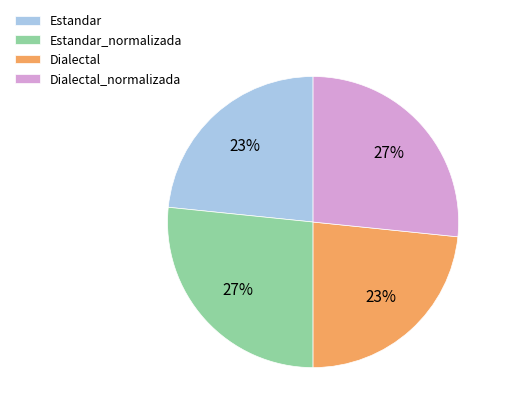

To the nearest percent, what is the average slice percentage?

25%